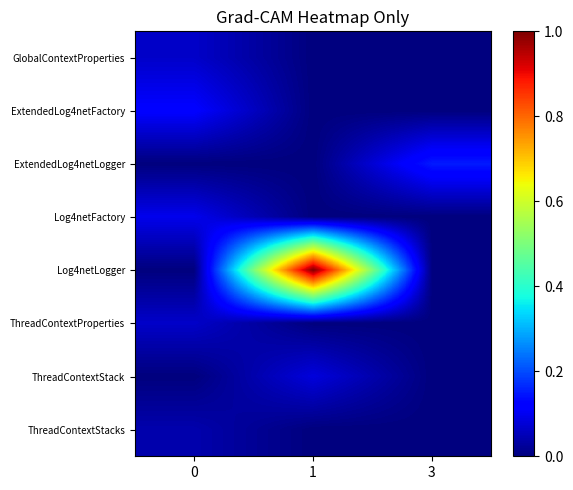

Reading right to left, extract all data points from this chart.

GlobalContextProperties: 3=0.0	1=0.0	0=0.1
ExtendedLog4netFactory: 3=0.0	1=0.0	0=0.1
ExtendedLog4netLogger: 3=0.2	1=0.0	0=0.0
Log4netFactory: 3=0.0	1=0.0	0=0.1
Log4netLogger: 3=0.0	1=1.0	0=0.0
ThreadContextProperties: 3=0.0	1=0.0	0=0.1
ThreadContextStack: 3=0.0	1=0.1	0=0.0
ThreadContextStacks: 3=0.0	1=0.0	0=0.0